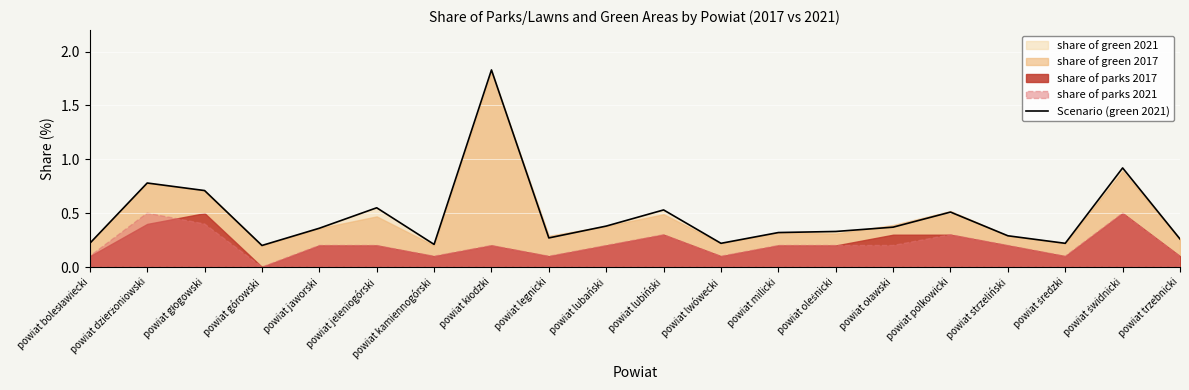

The chart shows a value of 0.6 at powiat jeleniogórski. True or false?

True